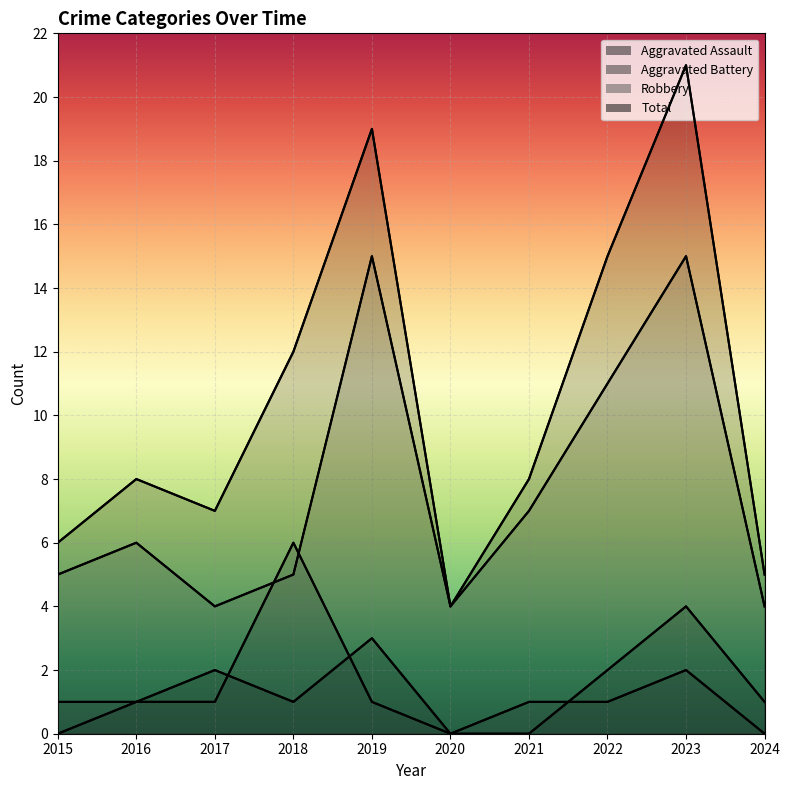

Does the chart display data point markers on the line(s)?

No